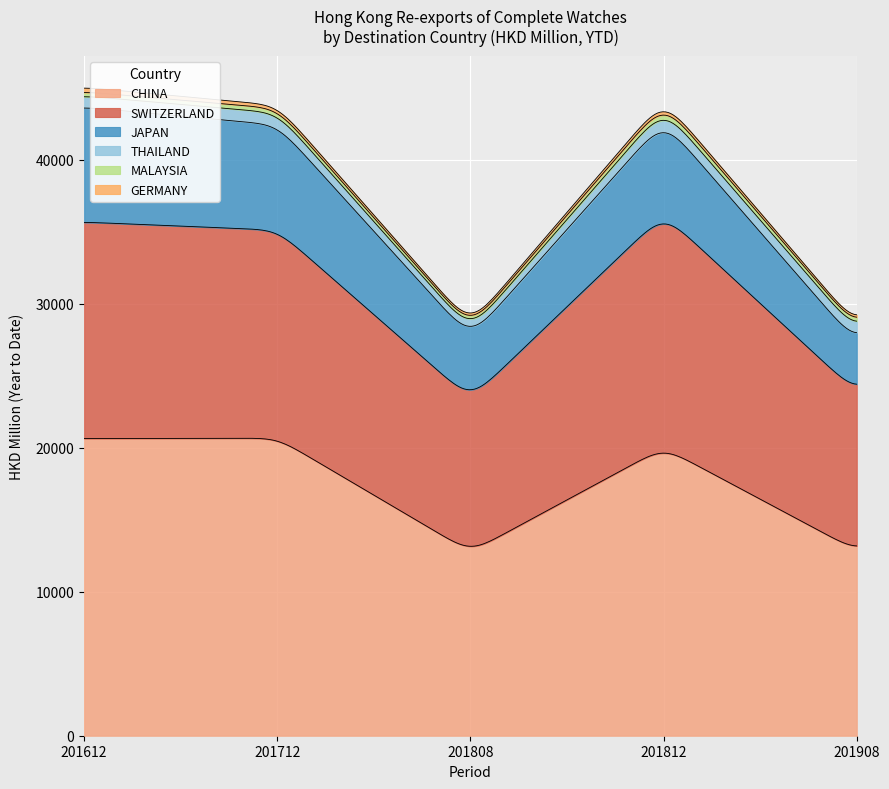

What is the sum of all MALAYSIA values?

1462.9